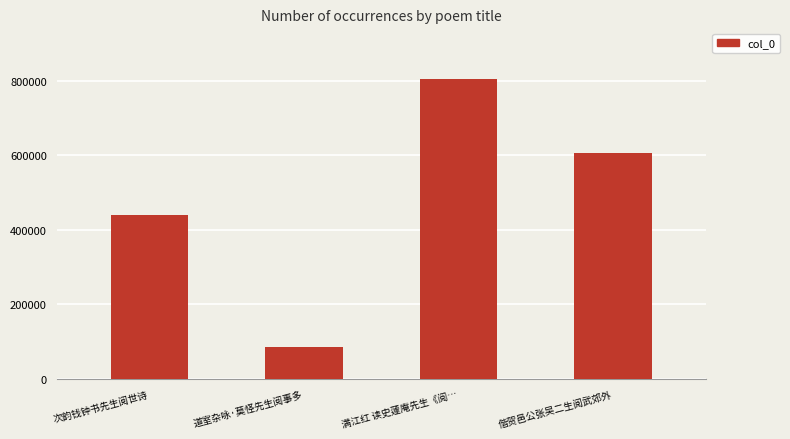

What is the smallest value displayed?

84764